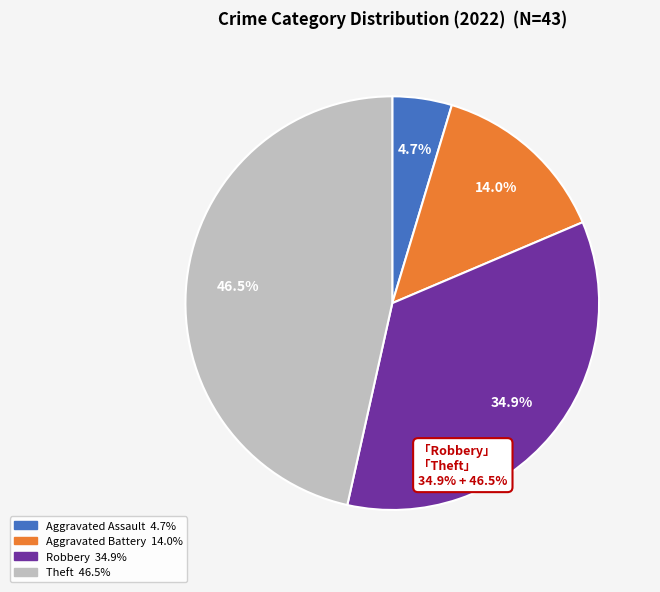

Is there any slice that represents more than half of the pie?

No